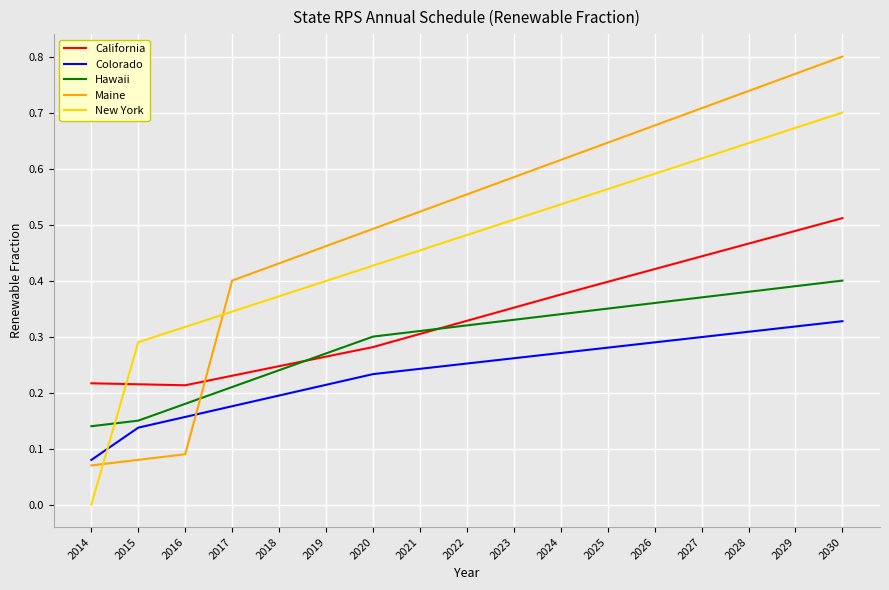

Which category has the lowest value across all series?

2014